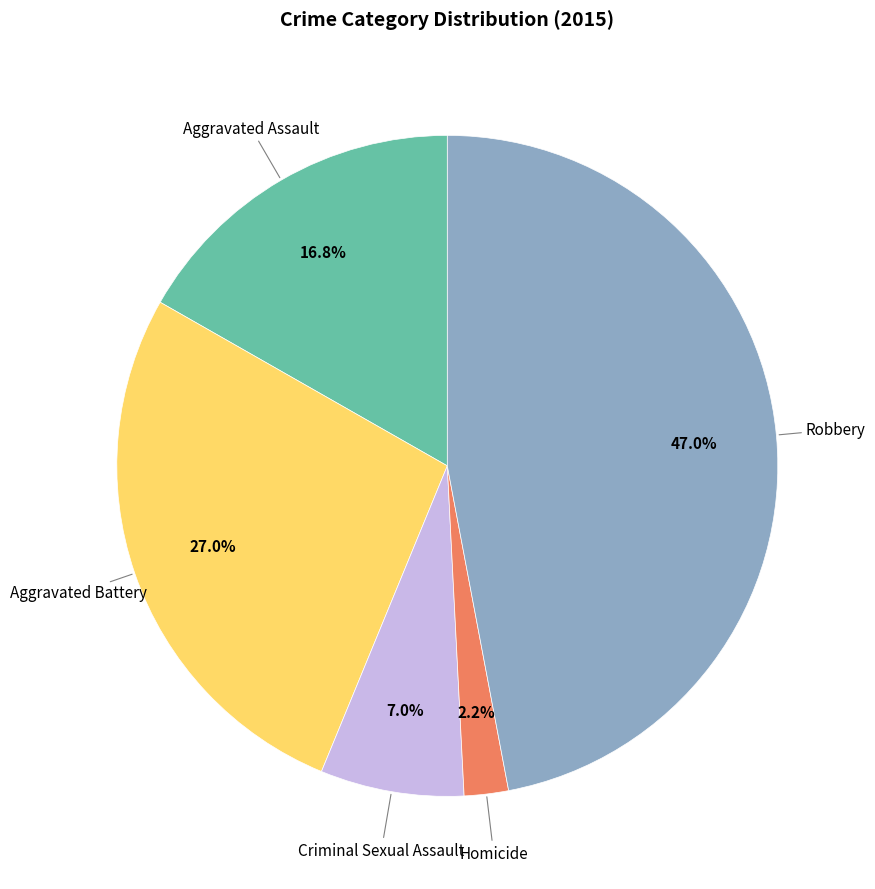

Is there a majority slice in this chart?

No